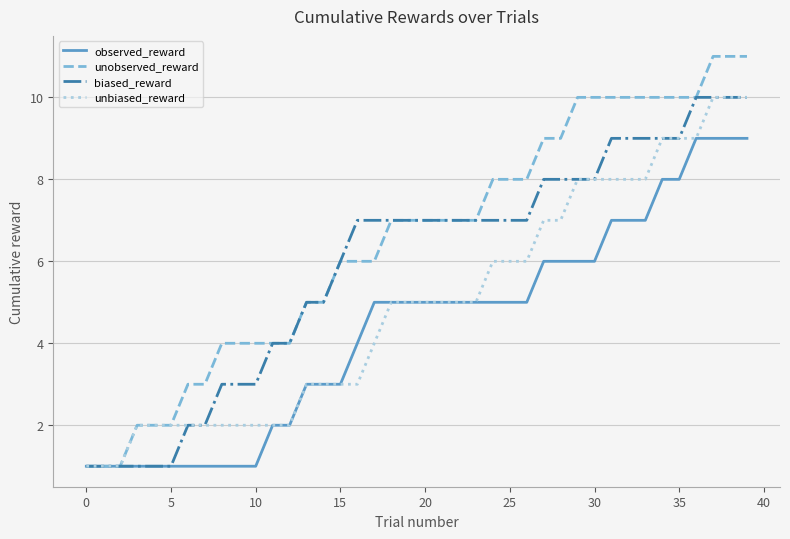

What is the maximum value shown in the chart?

11